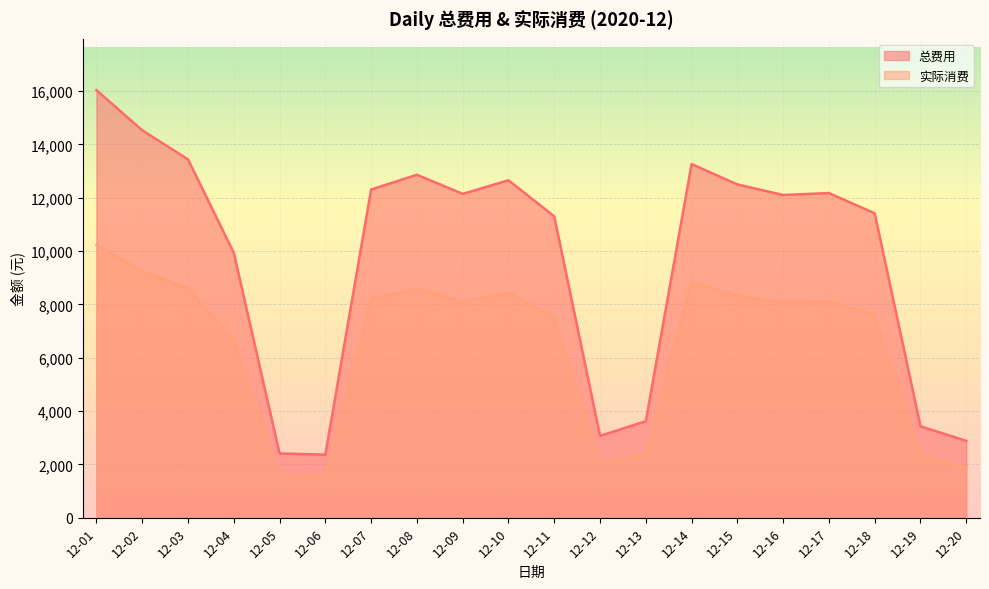

What is the average value of the 实际消费 series?

6416.9